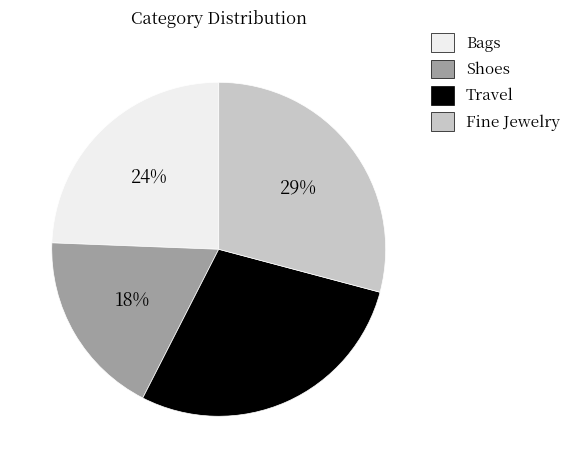

Is it true that Shoes is 10% of the pie?

False